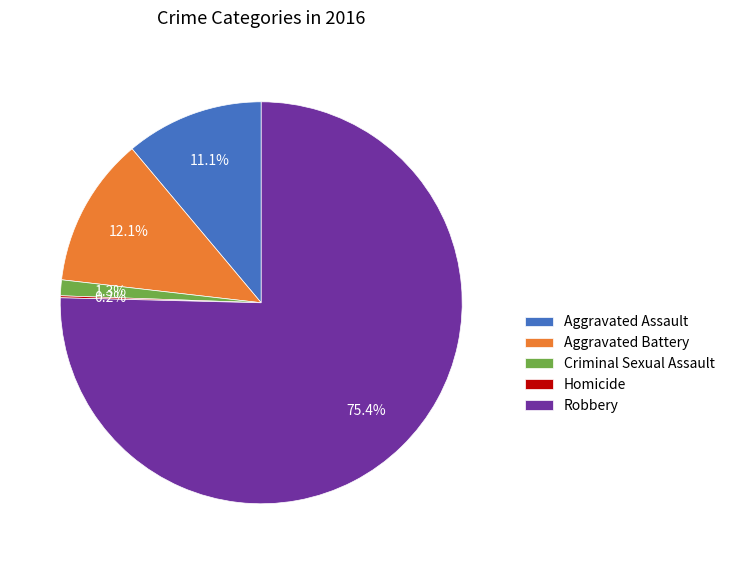

To the nearest percent, what is the average slice percentage?

20%